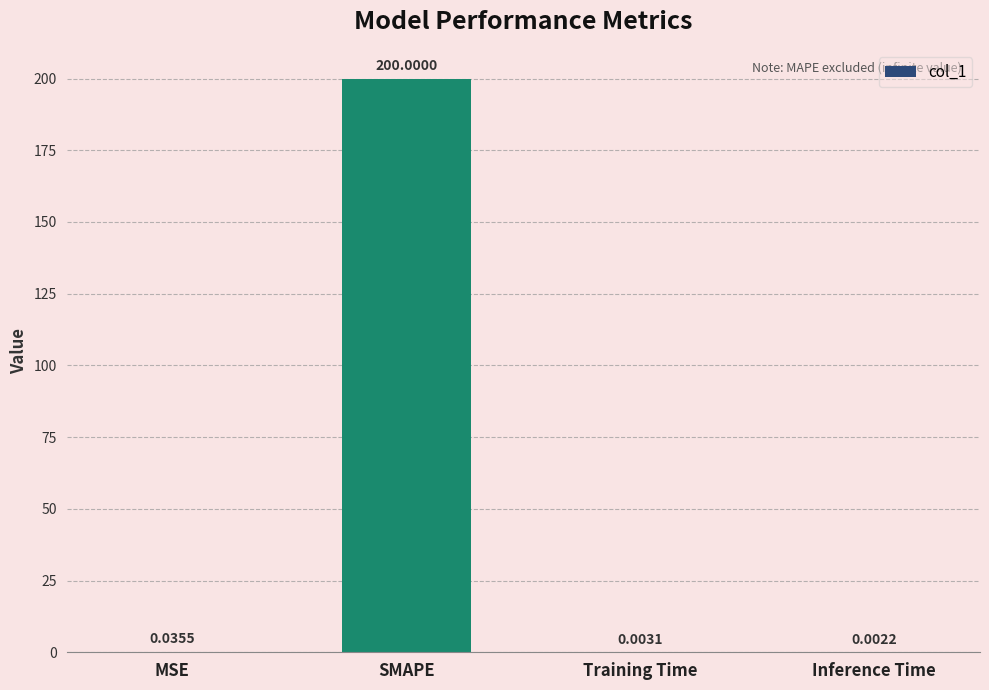

What is the greatest value displayed?

200.0